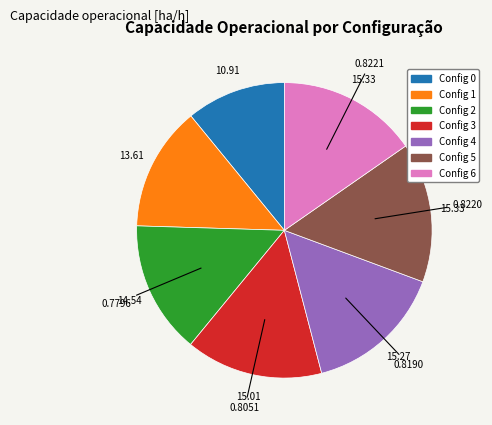

Do Config 6 and Config 2 together represent more than half of the pie?

No